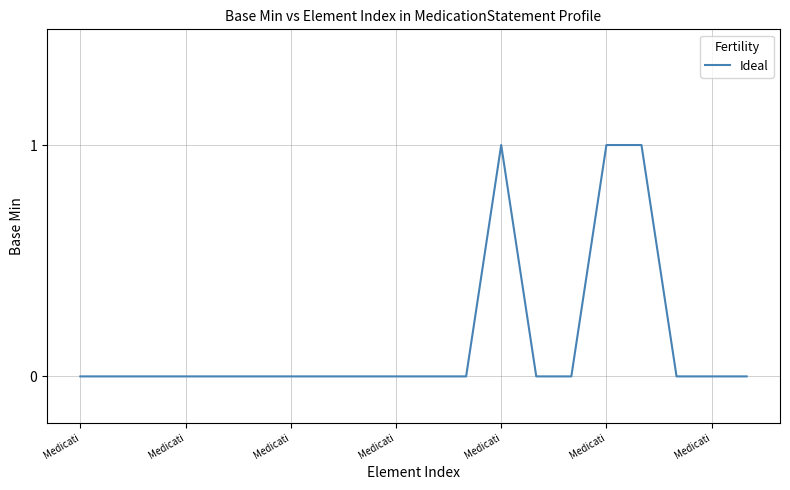

How many lines are shown in the chart?

1